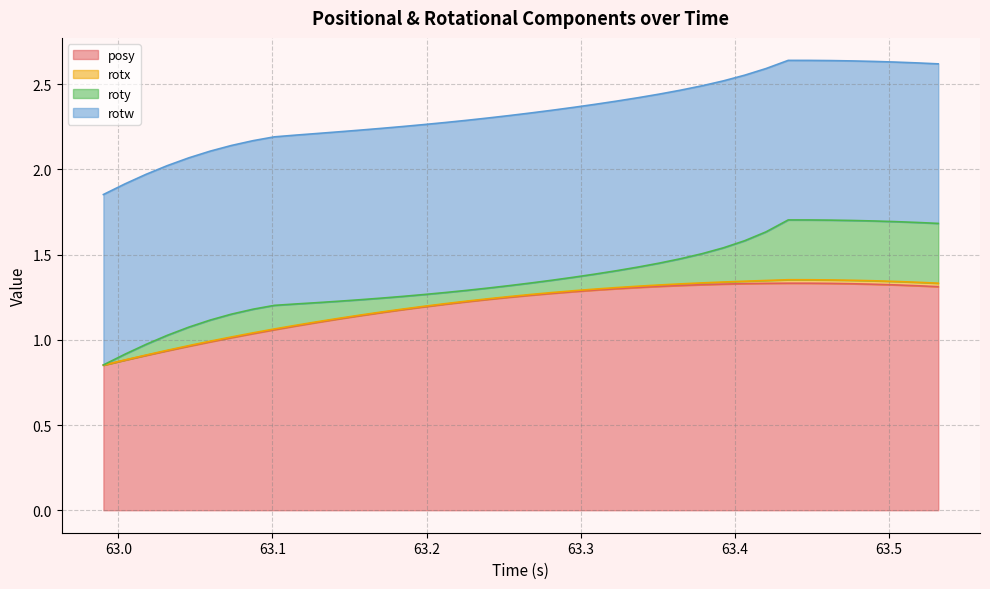

What are all the series names shown in the legend?

posy, rotx, roty, rotw